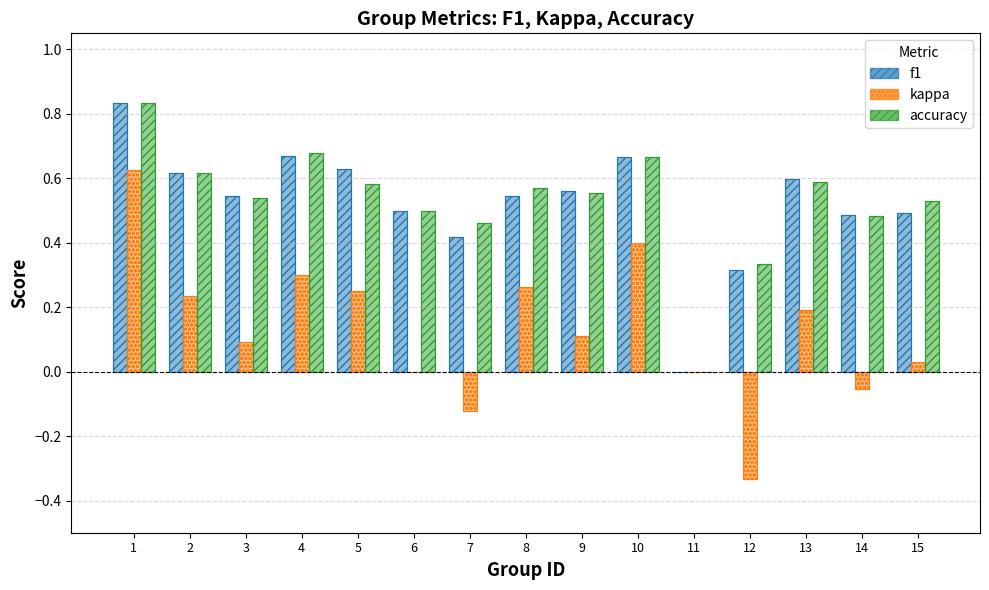

How many values in accuracy are above zero?

14